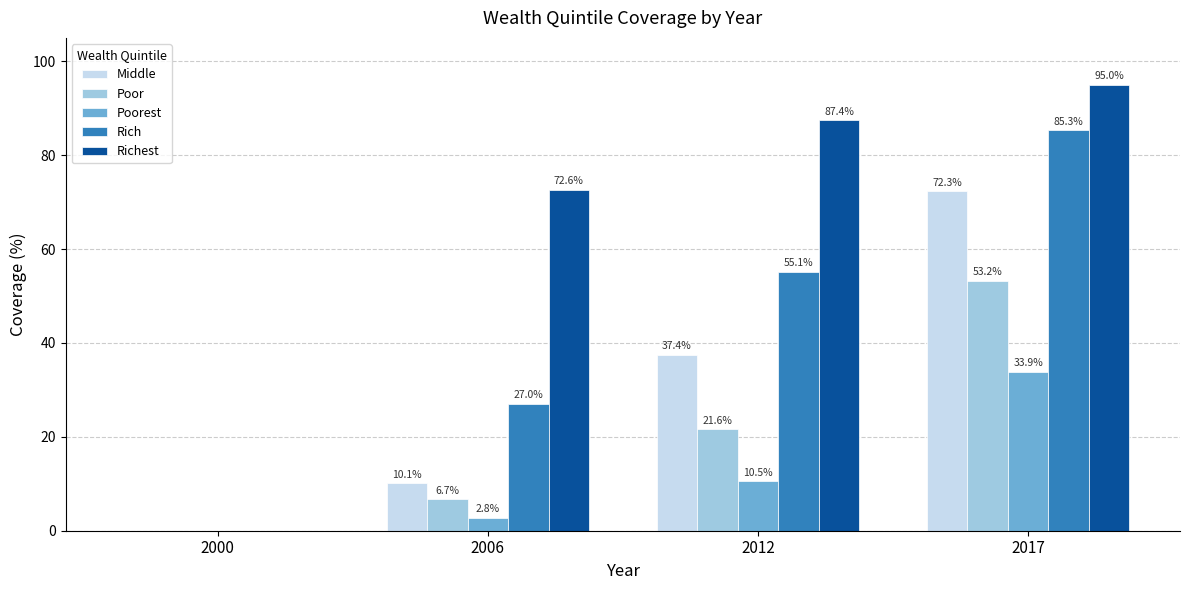

At which category is the sum across all series the highest?

2017